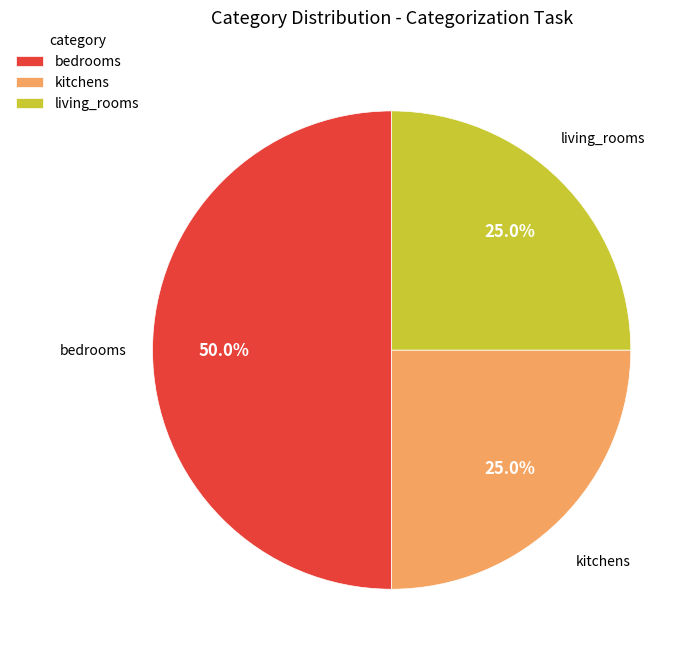

Approximately how many times larger is the value at living_rooms compared to bedrooms?

0.5